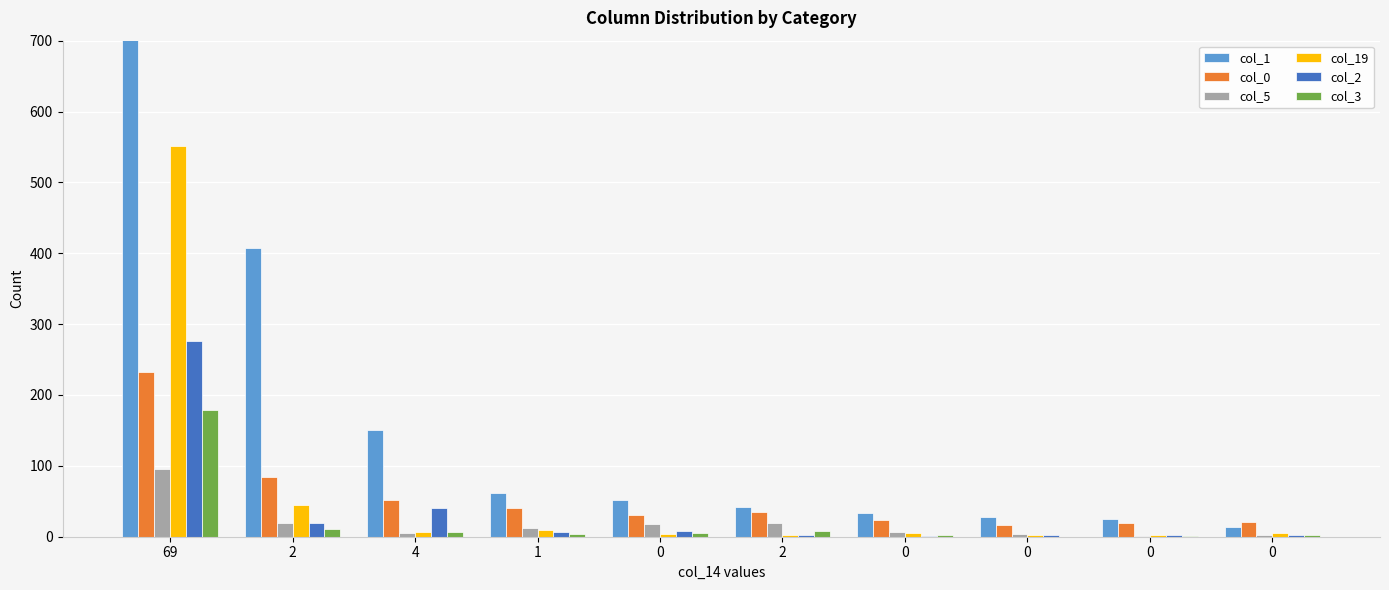

Is it true that col_1 equals 242 at 4?

False